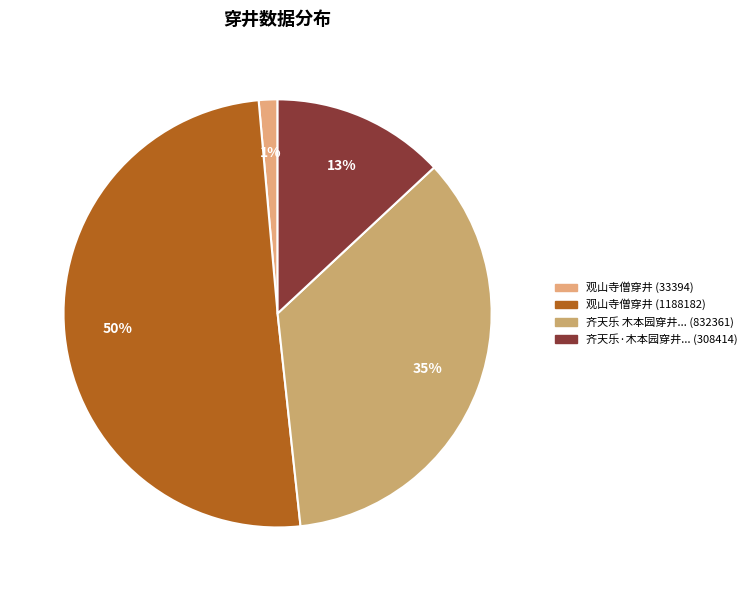

Is there any slice that represents more than half of the pie?

Yes